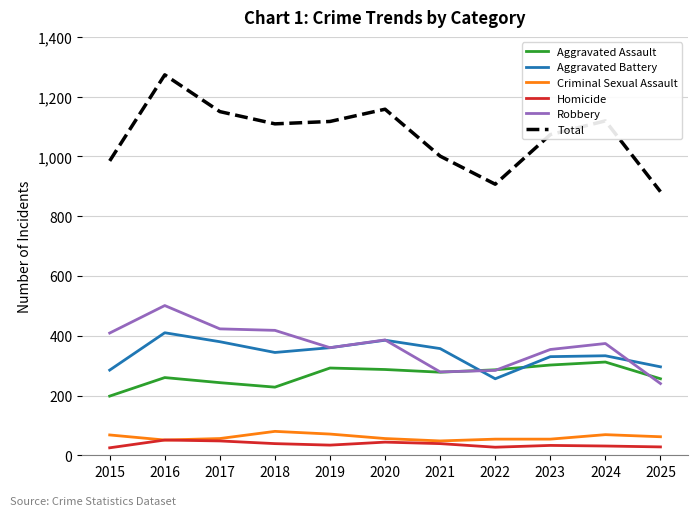

Which label corresponds to the largest value in the chart?

2016